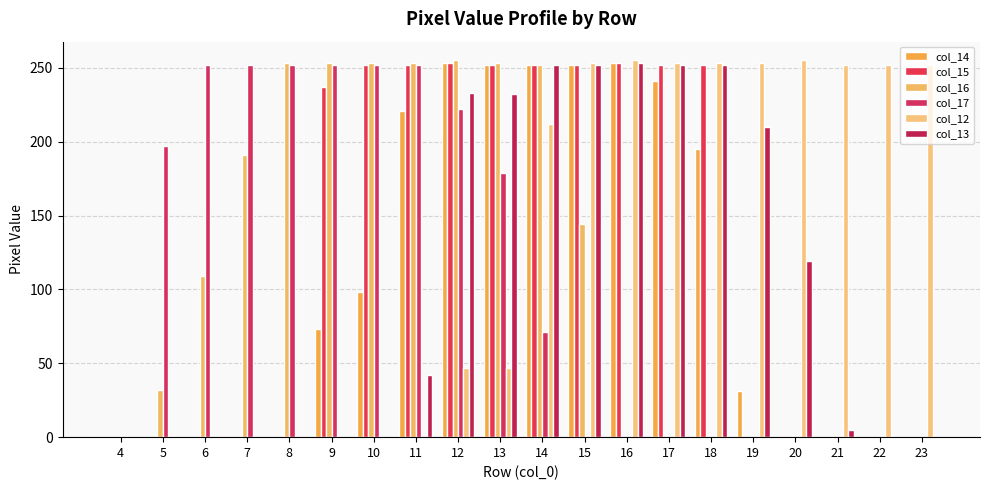

How many groups of bars are there?

20